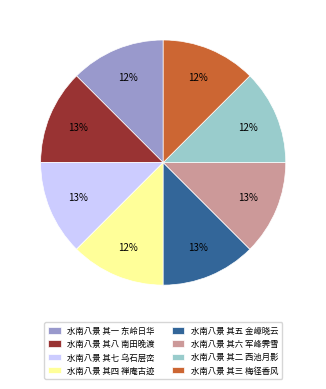

To the nearest percent, what percentage of the pie is 水南八景 其五 金嶂晓云?

13%